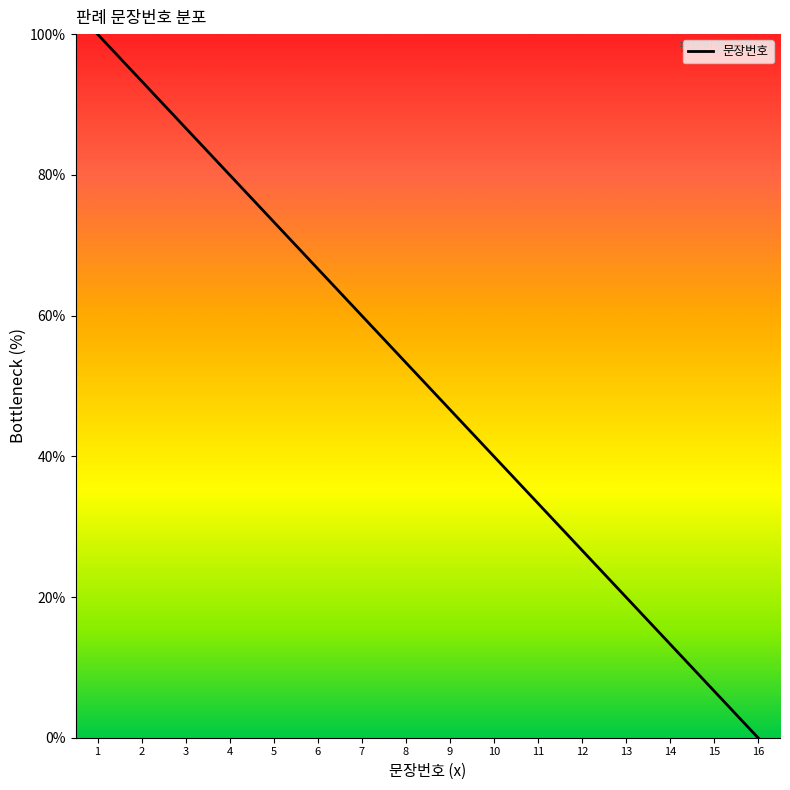

What is the average value?

50.0